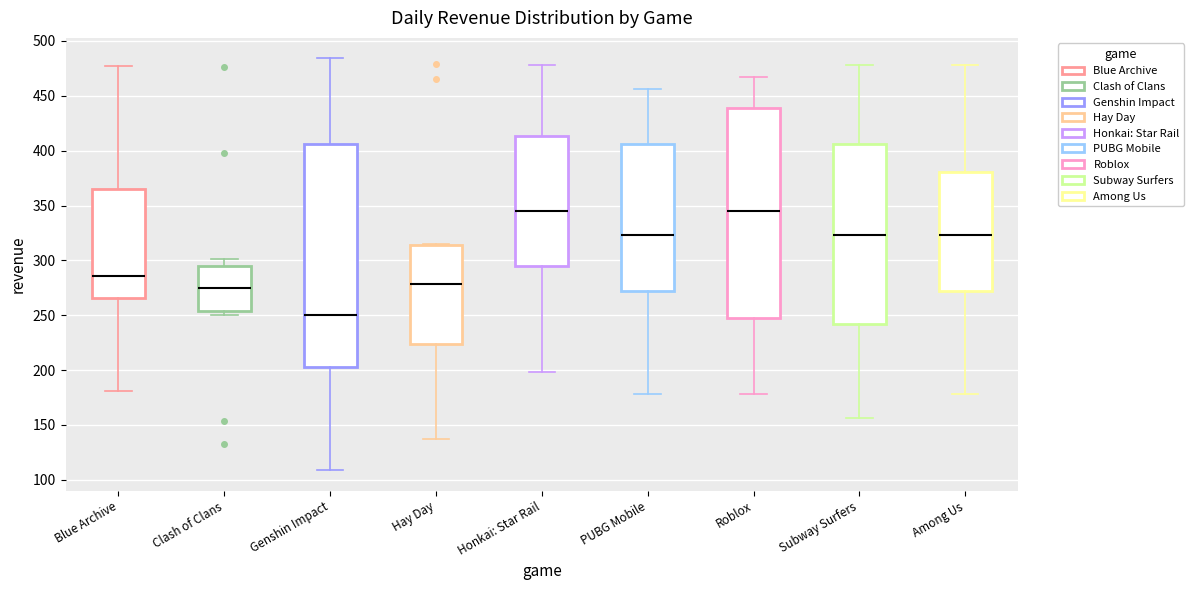

Reading left to right, read every box against the y-axis: the position of its median line, the range the box covers, and the ends of its whiskers. The values are not printed on the chart, so give them approximately, as read against the axis.

Blue Archive: median 285, box 265 to 365, whiskers 180 to 475
Clash of Clans: median 275, box 255 to 295, whiskers 250 to 300
Genshin Impact: median 250, box 205 to 405, whiskers 110 to 485
Hay Day: median 280, box 225 to 315, whiskers 135 to 315
Honkai: Star Rail: median 345, box 295 to 415, whiskers 200 to 480
PUBG Mobile: median 325, box 275 to 405, whiskers 180 to 455
Roblox: median 345, box 250 to 440, whiskers 180 to 465
Subway Surfers: median 325, box 240 to 405, whiskers 155 to 480
Among Us: median 325, box 275 to 380, whiskers 180 to 480